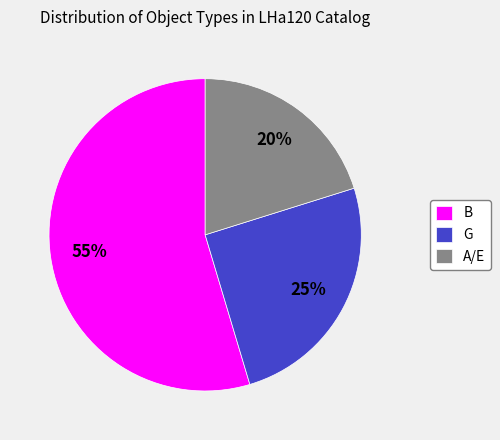

Is there a majority slice in this chart?

Yes